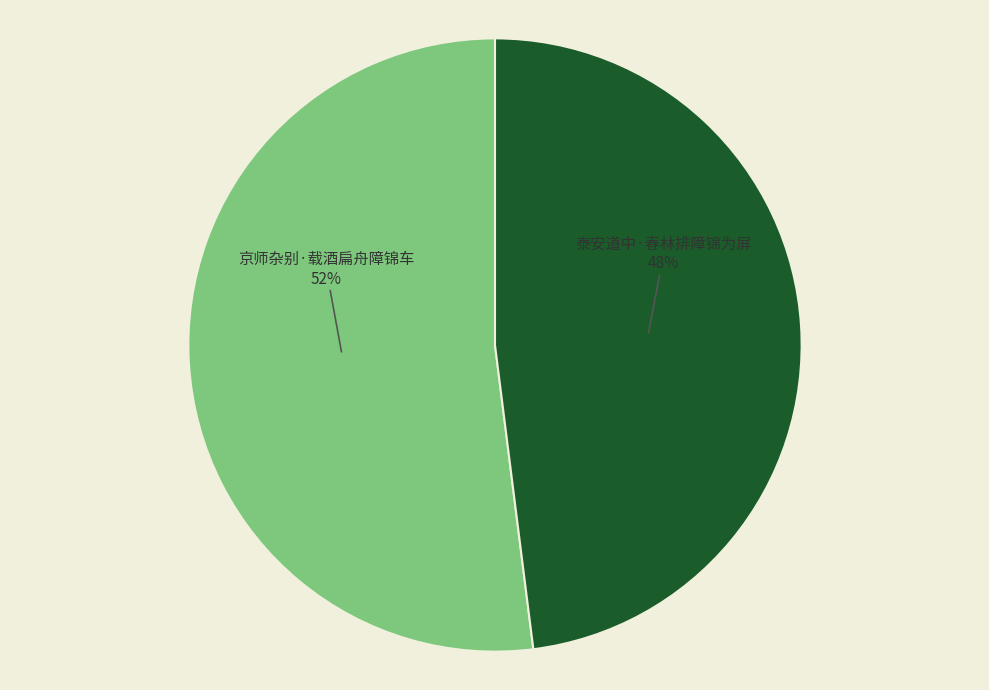

What is the ratio of the value at 泰安道中·春林排障锦为屏 to the value at 京师杂别·载酒扁舟障锦车?

0.9